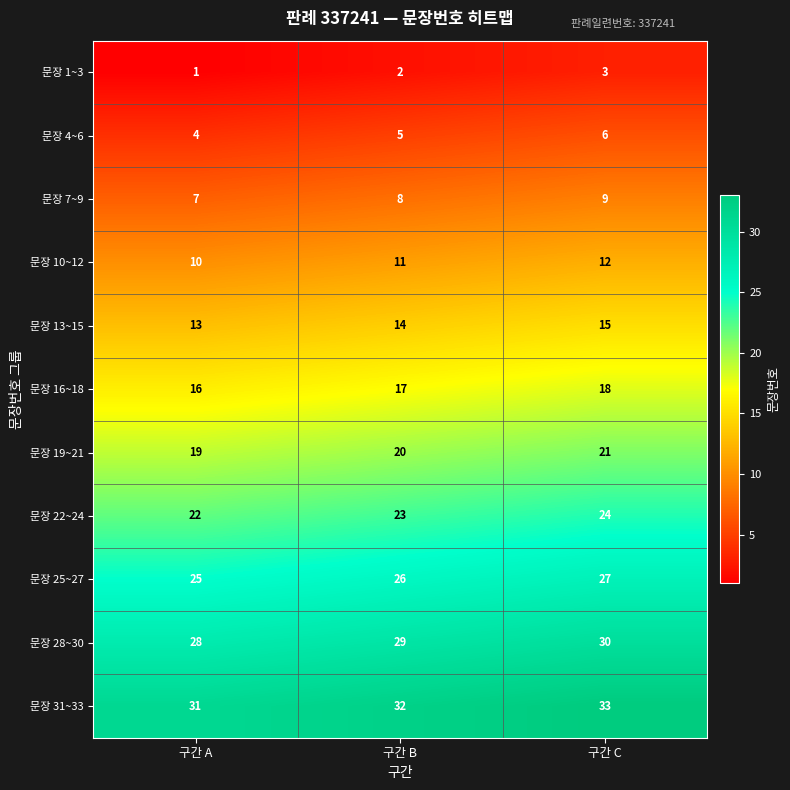

Which category has the highest value in the 문장 4~6 series?

구간 C